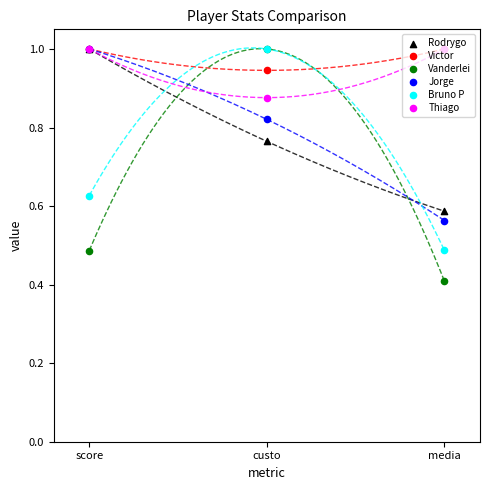

What are all the series names shown in the legend?

Rodrygo, Victor, Vanderlei, Jorge, Bruno P, Thiago